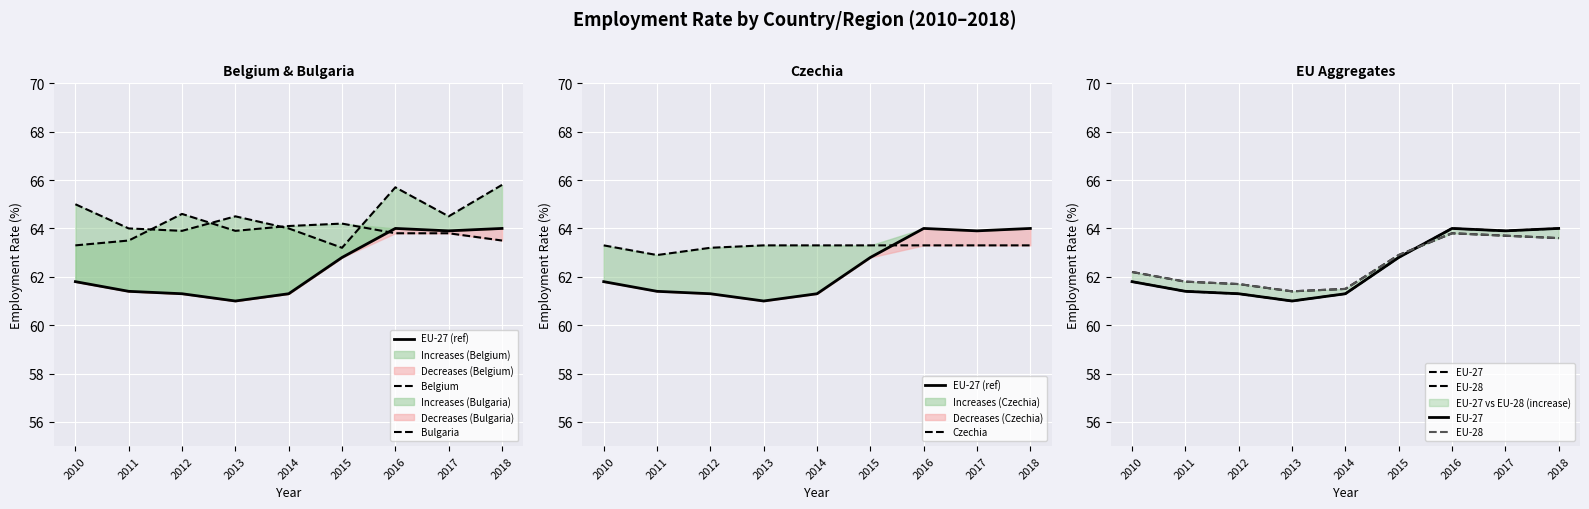

Is this an area chart (filled region under the line)?

No